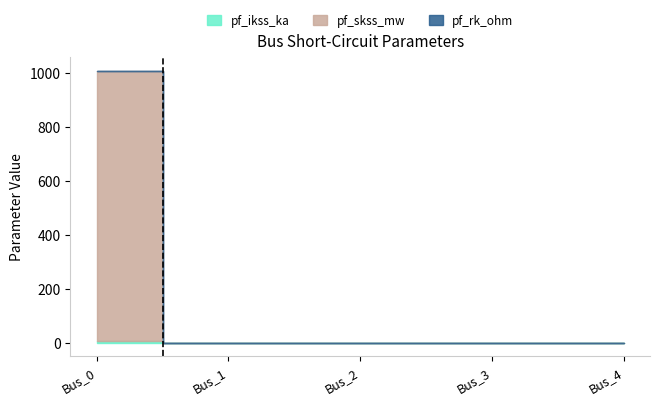

Reading left to right, what are all the values shown in this chart?

pf_ikss_ka: Bus_0=5.2	Bus_1=0.0	Bus_2=0.0	Bus_3=0.0	Bus_4=0.0
pf_skss_mw: Bus_0=1005.2	Bus_1=0.0	Bus_2=0.0	Bus_3=0.0	Bus_4=0.0
pf_rk_ohm: Bus_0=1006.6	Bus_1=0.0	Bus_2=0.0	Bus_3=0.0	Bus_4=0.0